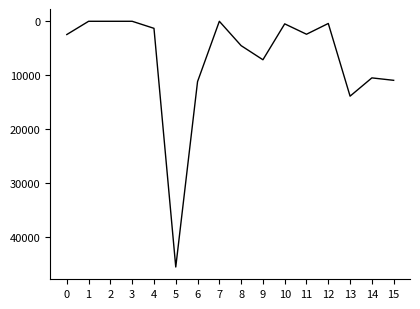

Which category has the highest value across all series?

5